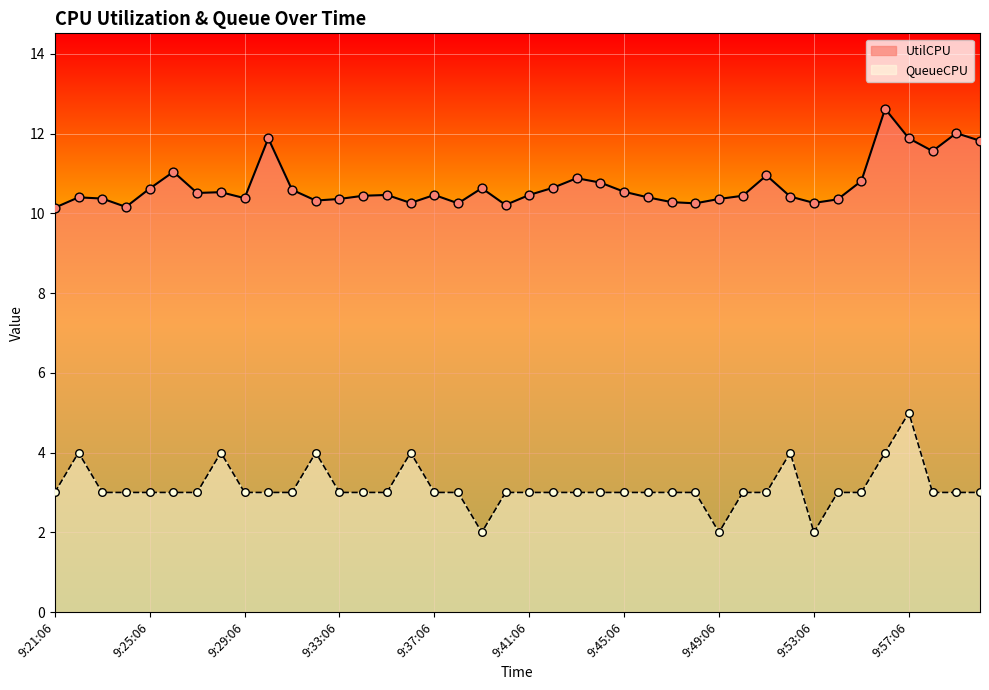

What are all the series names shown in the legend?

UtilCPU, QueueCPU